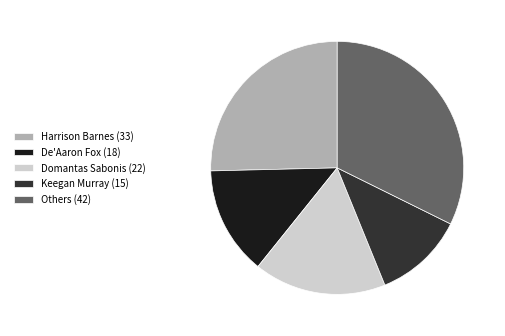

Rank the categories by value from lowest to highest.

Keegan Murray (15), De'Aaron Fox (18), Domantas Sabonis (22), Harrison Barnes (33), Others (42)